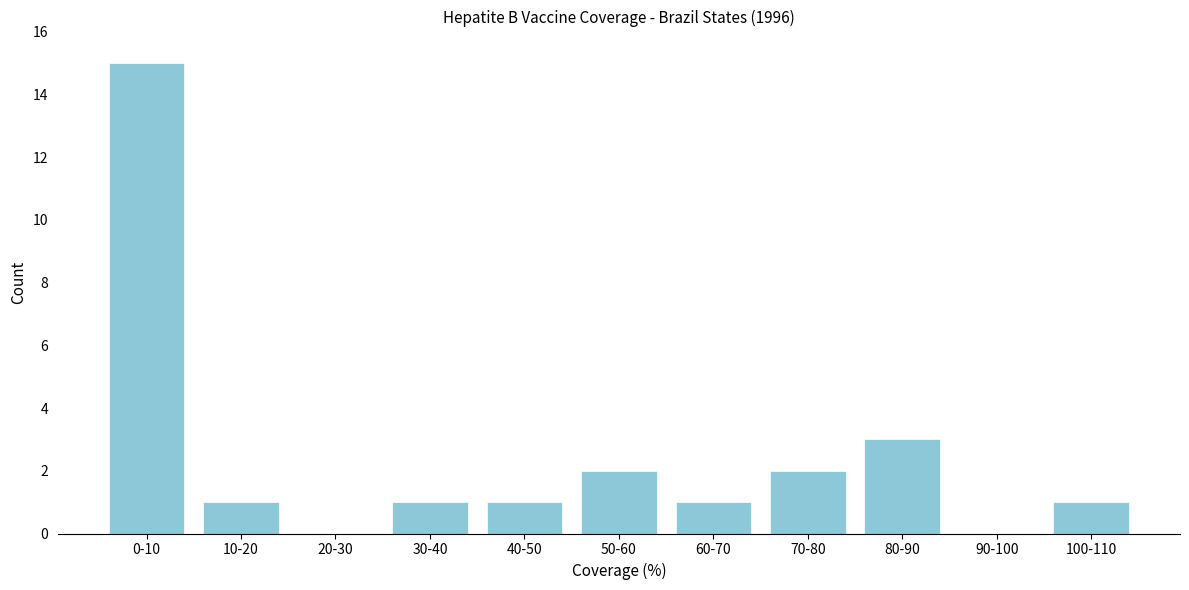

Reading right to left, extract all data points from this chart.

100-110=1	90-100=0	80-90=3	70-80=2	60-70=1	50-60=2	40-50=1	30-40=1	20-30=0	10-20=1	0-10=15